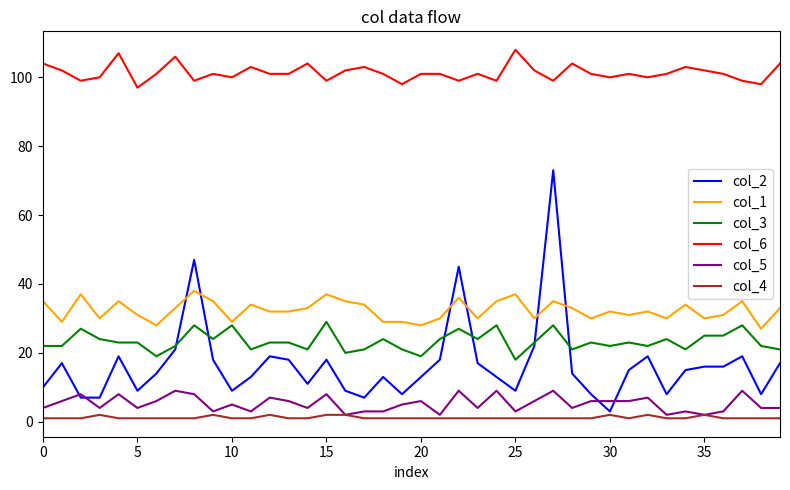

List the series in order of their peak value, lowest first.

col_4, col_5, col_3, col_1, col_2, col_6